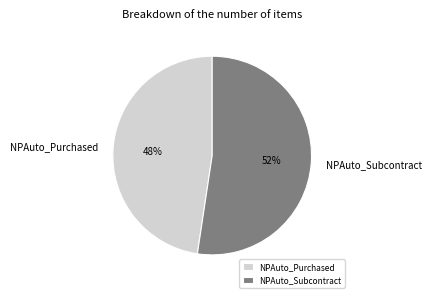

Count the number of slices in the pie.

2